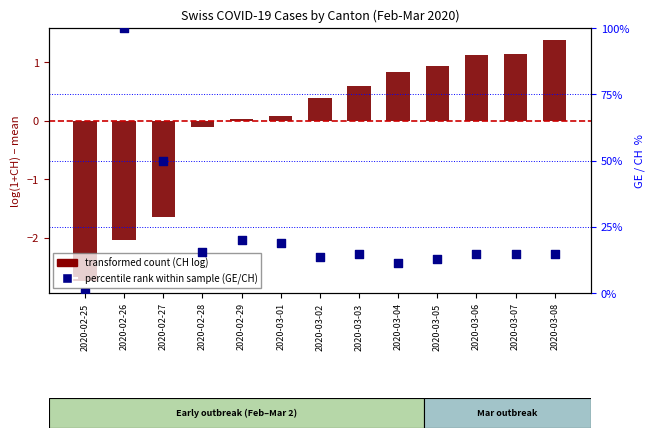

Is the value of transformed count (CH) at 2020-03-06 greater than the value of percentile rank within sample (GE/CH) at 2020-02-29?

No